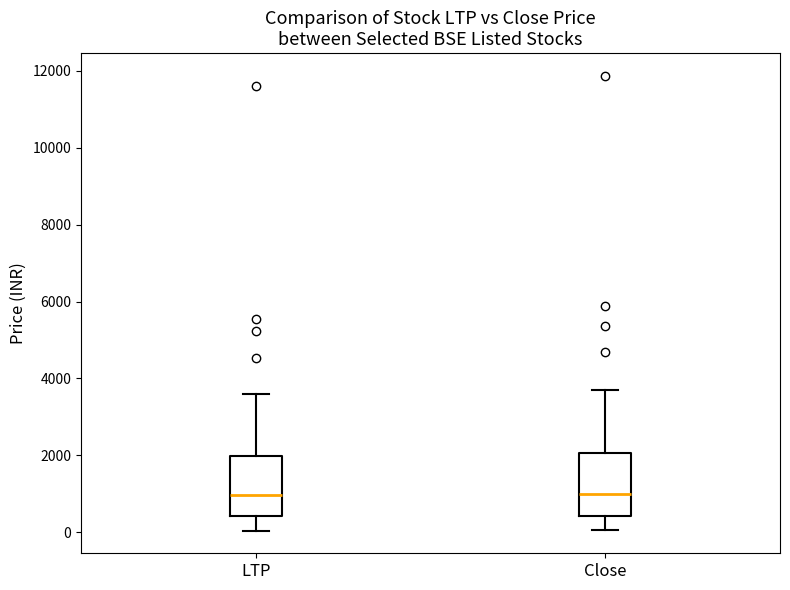

Reading left to right, transcribe this box plot: for each box, give where its median line is, the range the box spans, and where its two whiskers end, as read against the y-axis. The values are not printed on the chart, so give them approximately, as read against the axis.

LTP: median 1000, box 400 to 2000, whiskers 0 to 3600
Close: median 1000, box 400 to 2000, whiskers 0 to 3600